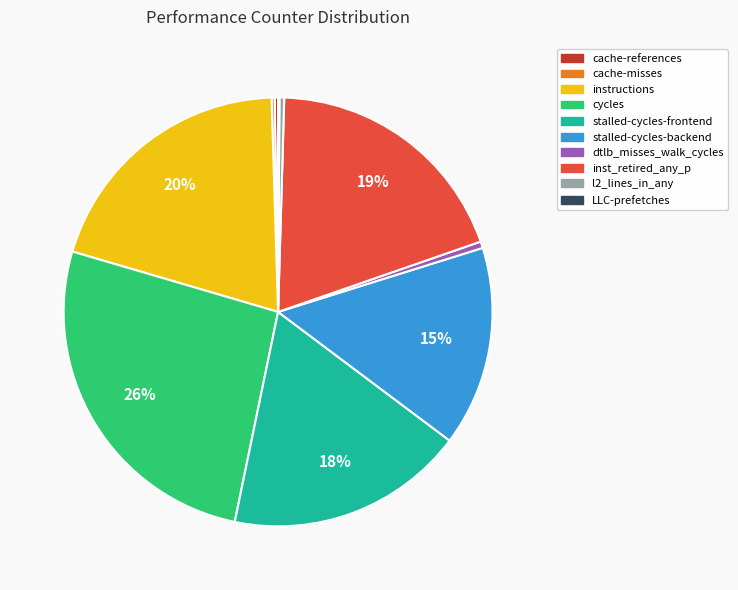

Between stalled-cycles-backend and inst_retired_any_p, which is larger?

inst_retired_any_p